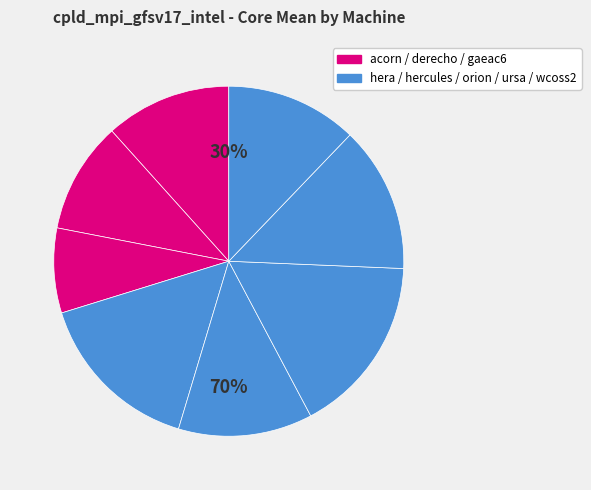

Count the number of slices in the pie.

8